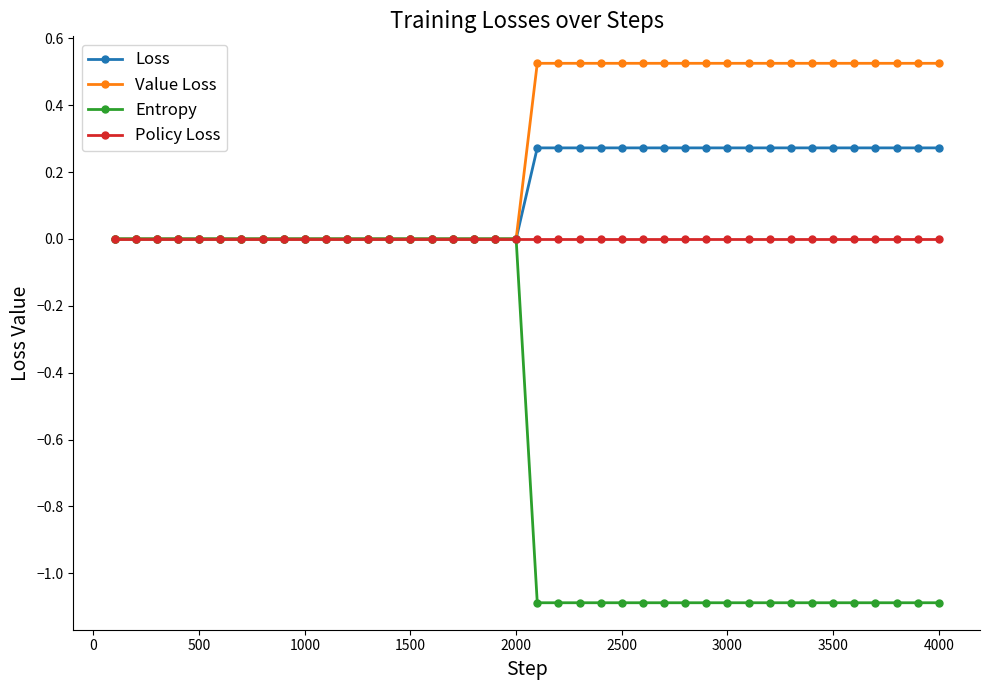

List the series in order of their overall mean, highest first.

Value Loss, Loss, Policy Loss, Entropy